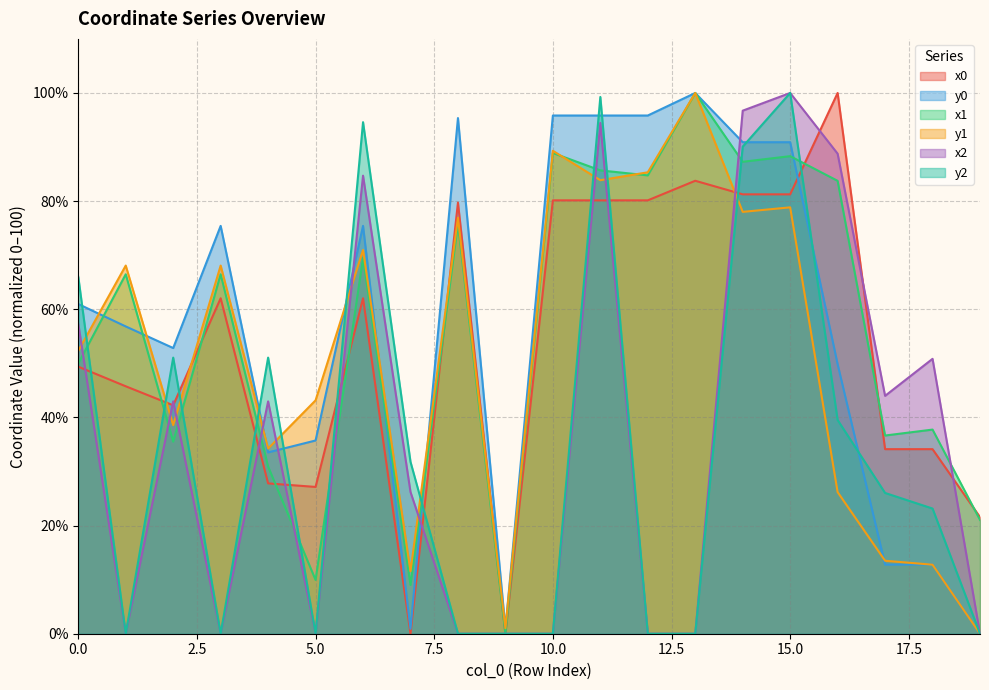

What is the sum of the y1 values at 13 and 6?

171.0